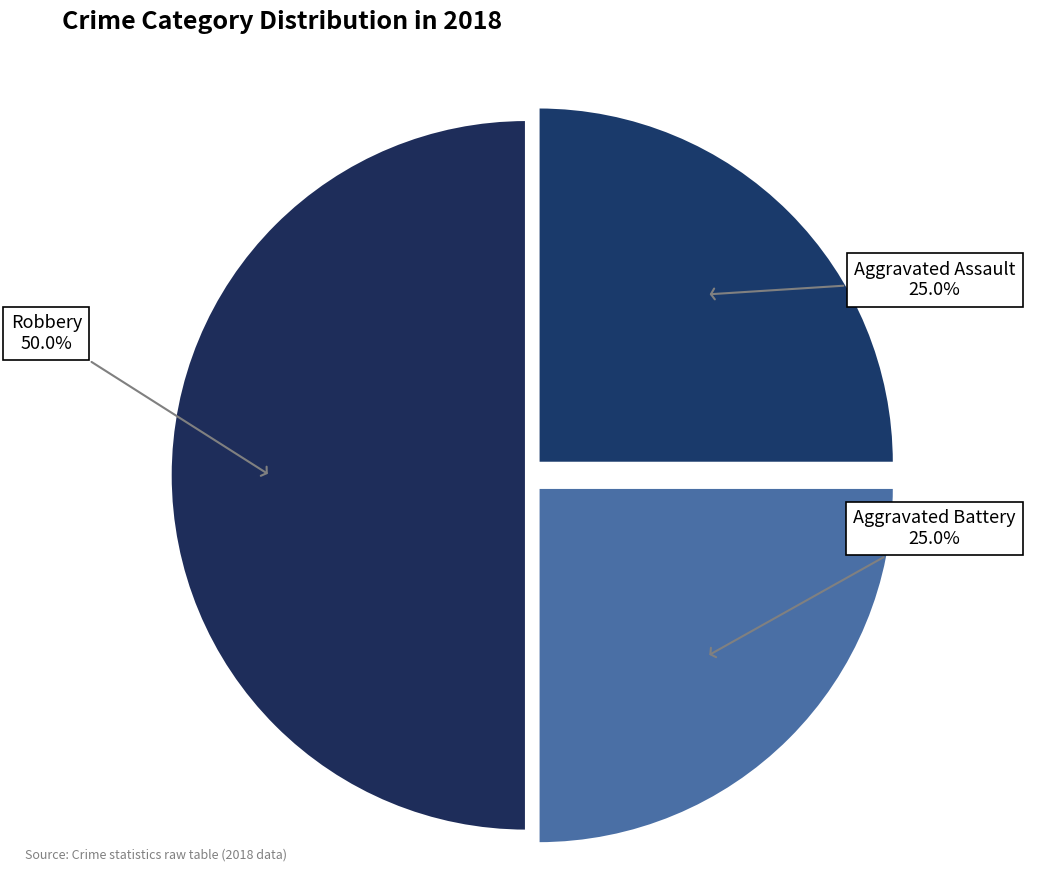

What percentage is NOT represented by Aggravated Battery?

75.0%